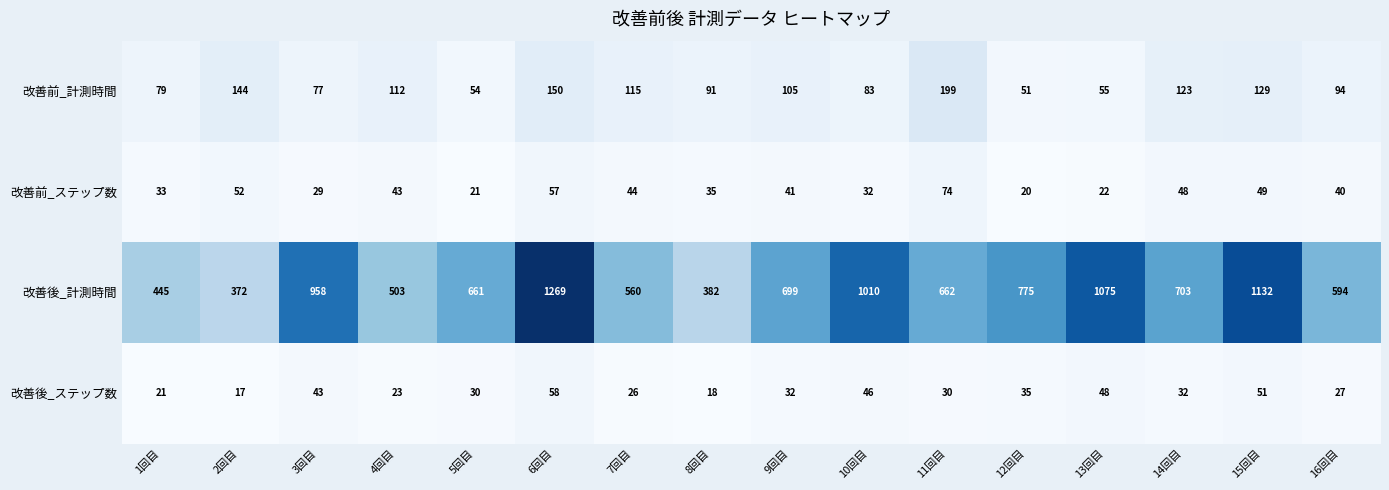

The value of 改善前_ステップ数 at 14回目 is 48. True or false?

True